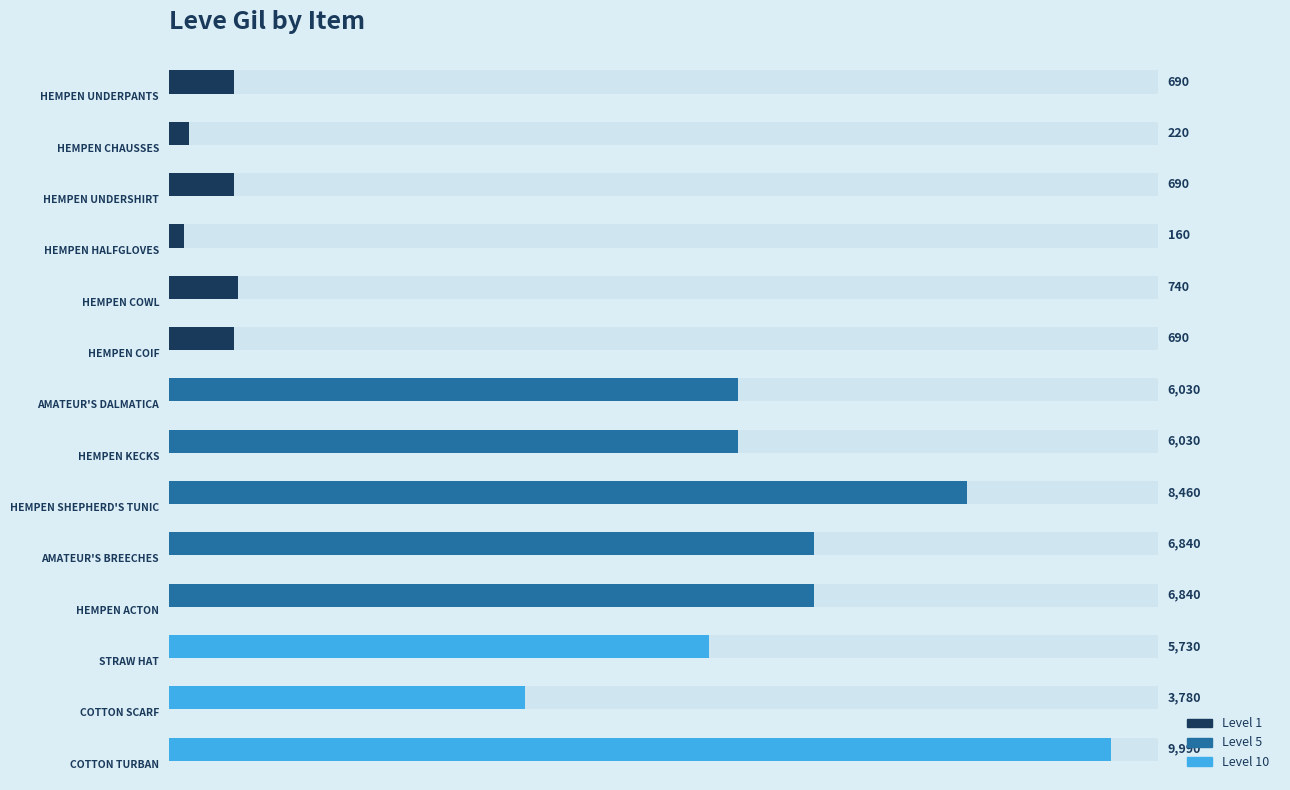

The value at 2 is 690. True or false?

True